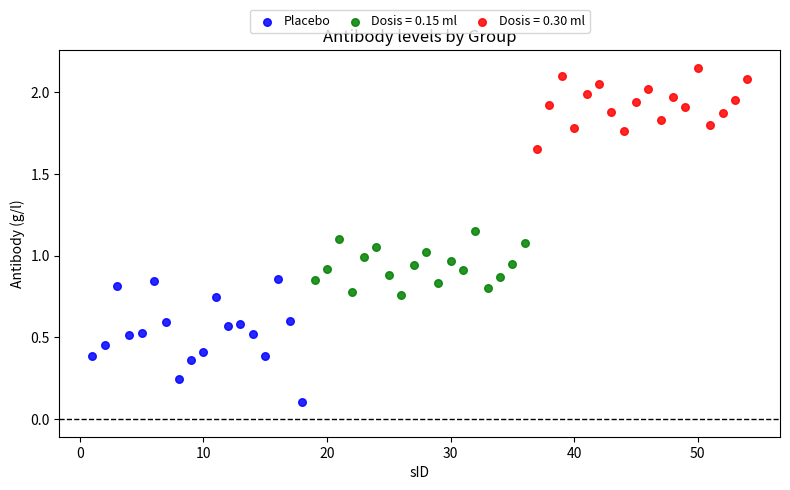

Which series reaches the minimum Y coordinate?

Placebo